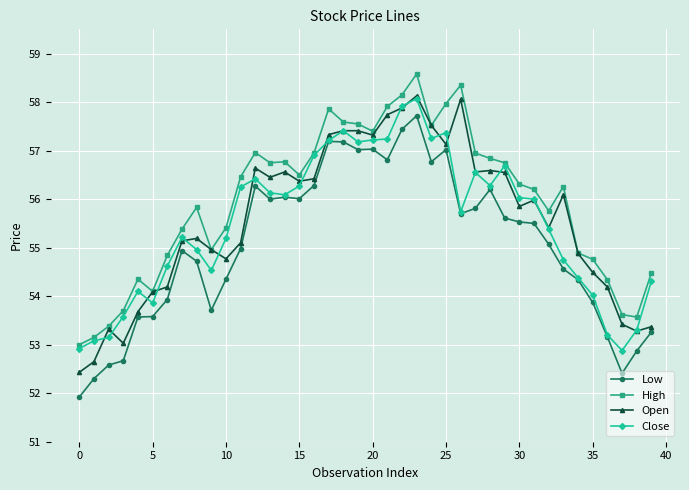

True or false: High has more than 1 points higher than both neighbors.

True